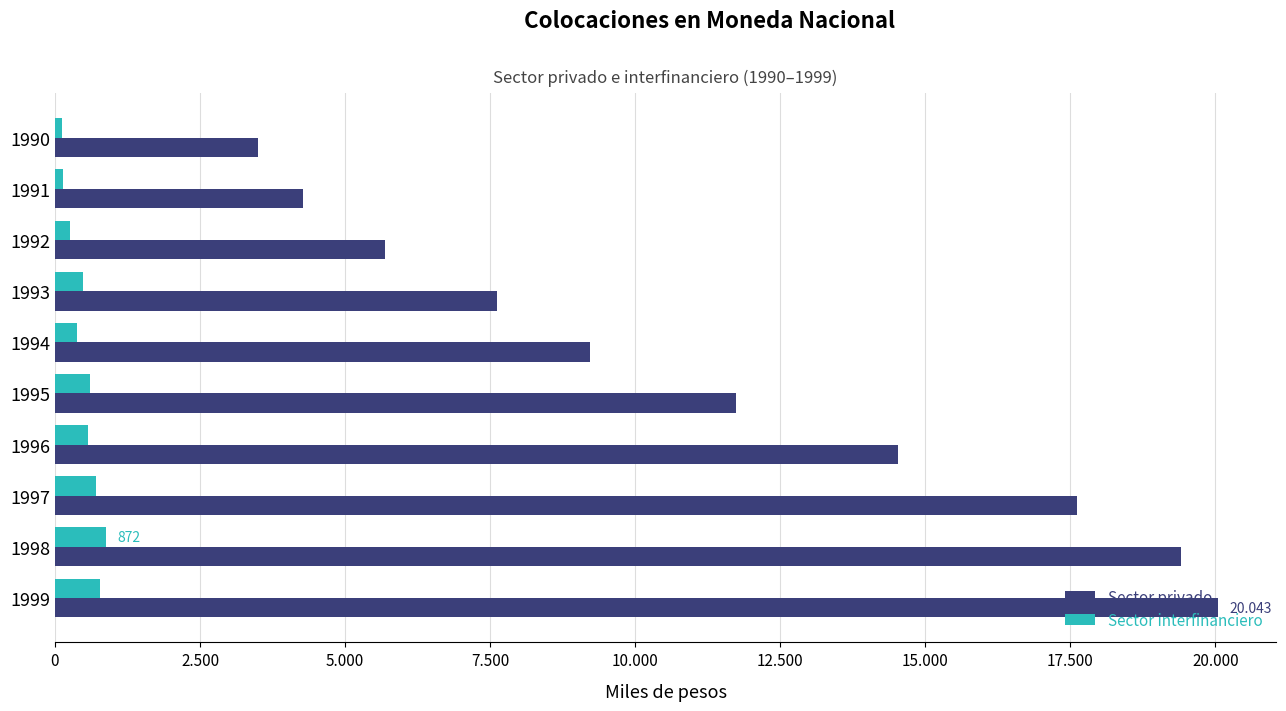

What is the greatest value displayed?

20043